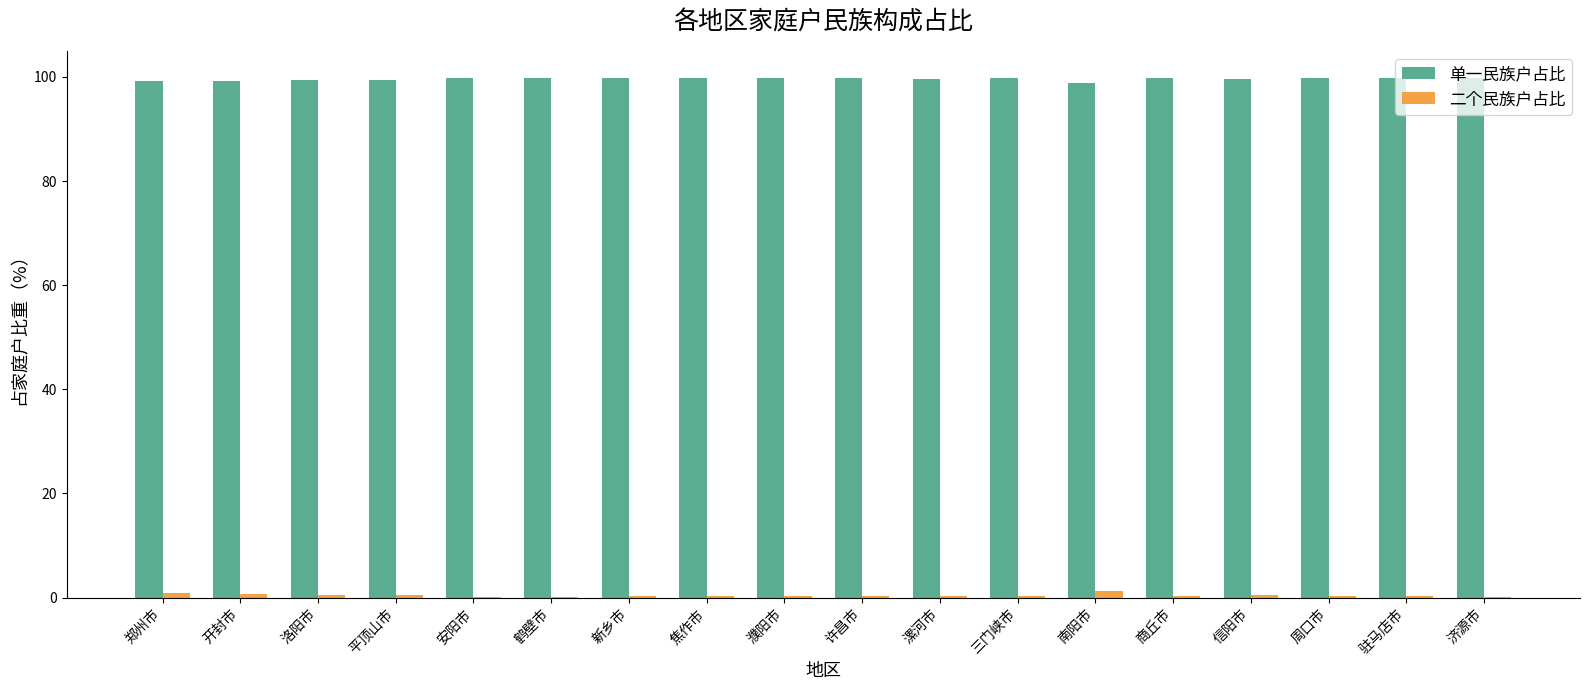

How many distinct data groups are displayed?

2